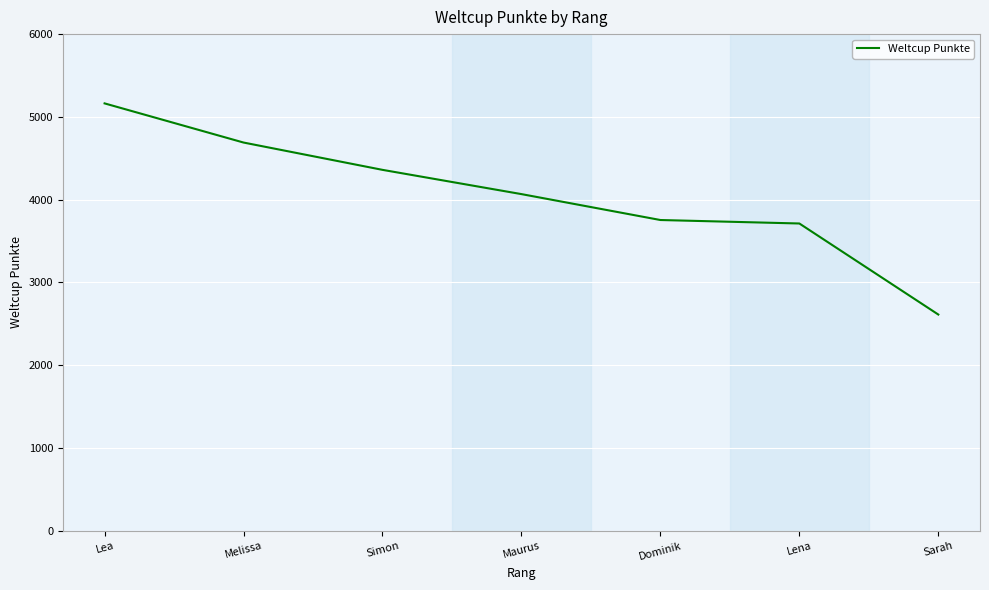

At which category does the chart reach its minimum across all series?

Sarah